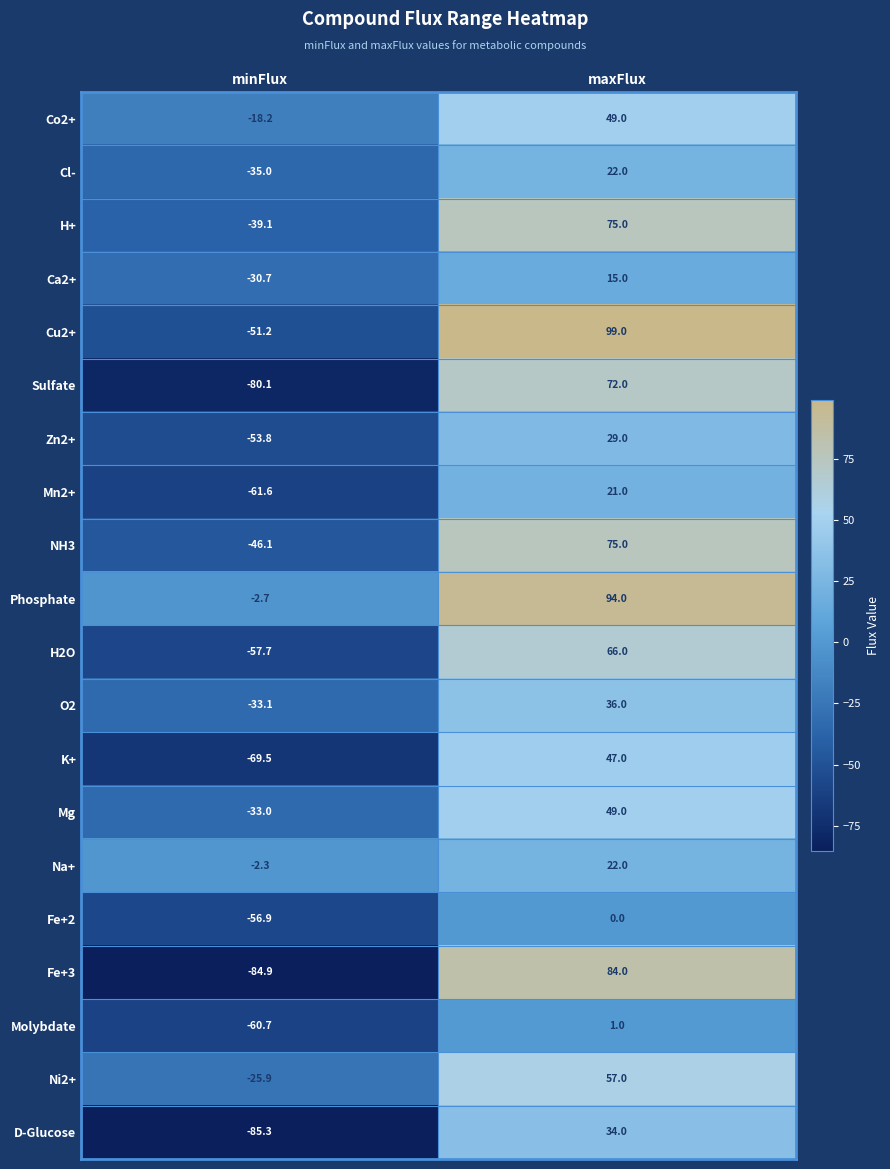

List the labels in order of H2O value, largest first.

maxFlux, minFlux